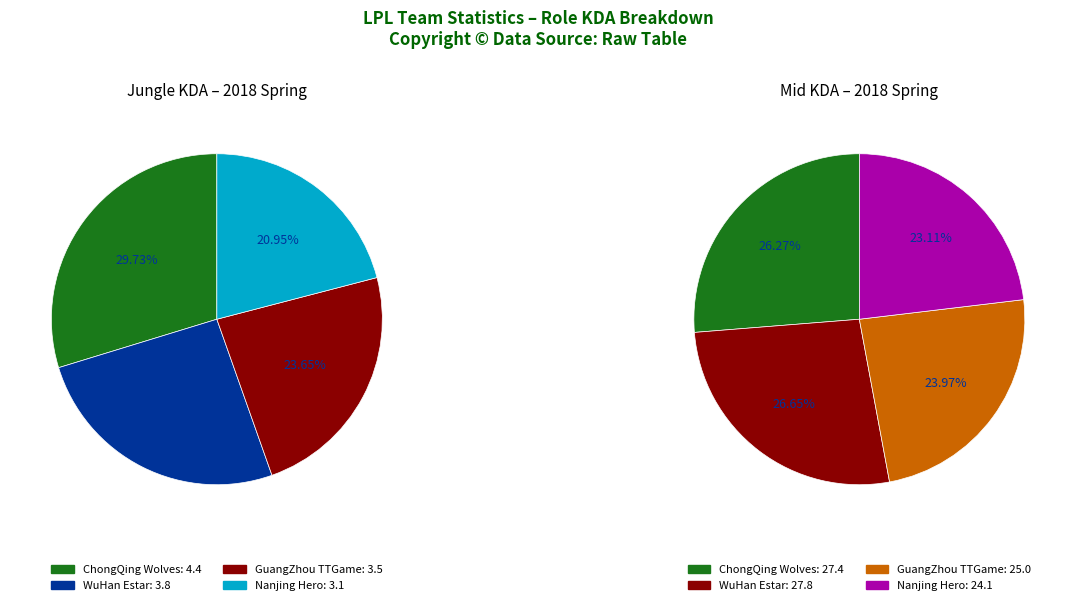

How many segments does this pie chart have?

4